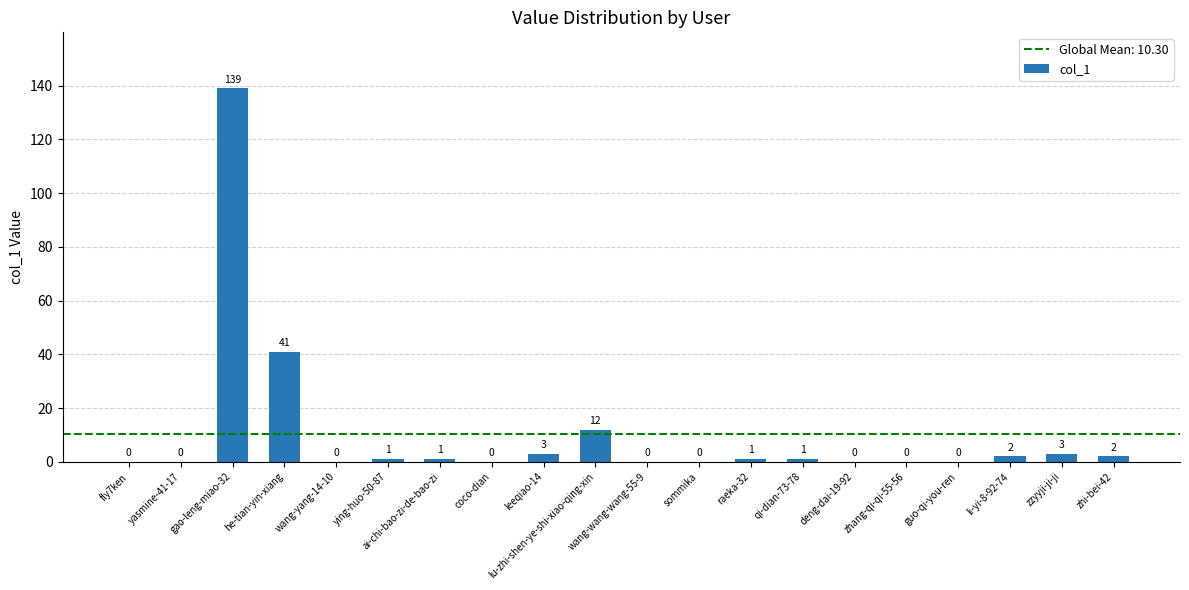

At which label is the value closest to 69?

he-tian-yin-xiang